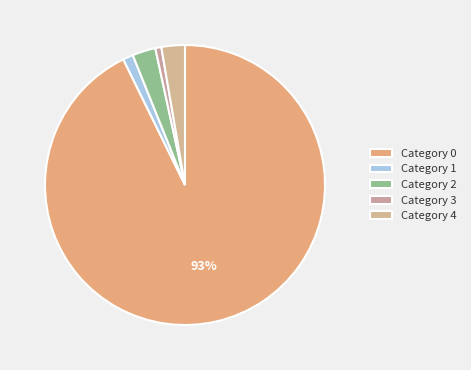

Count the number of slices in the pie.

5